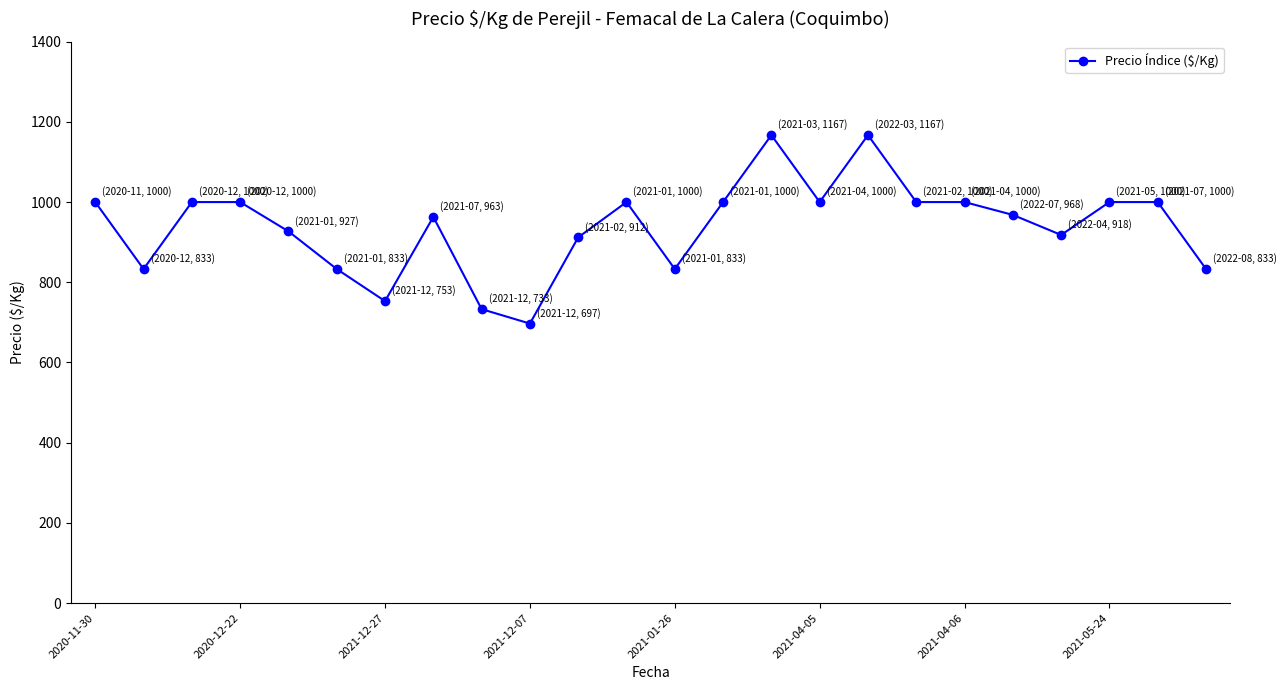

How many distinct data groups are displayed?

1